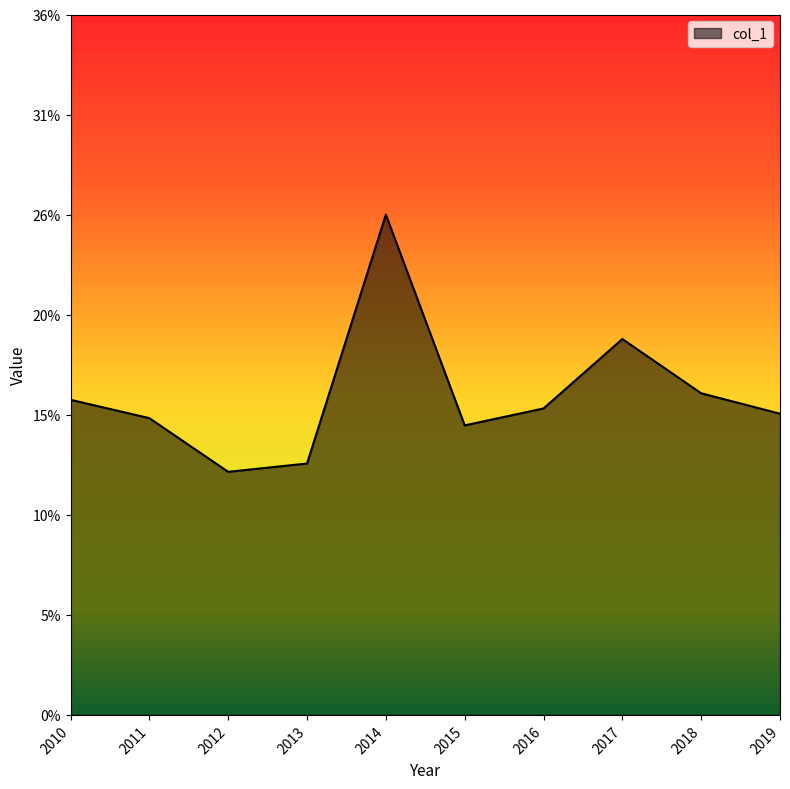

Does the chart display data point markers on the line(s)?

No